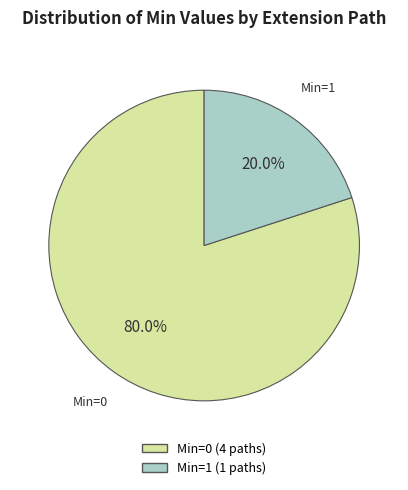

To the nearest percent, what is the difference between the largest and smallest slice percentages?

60%